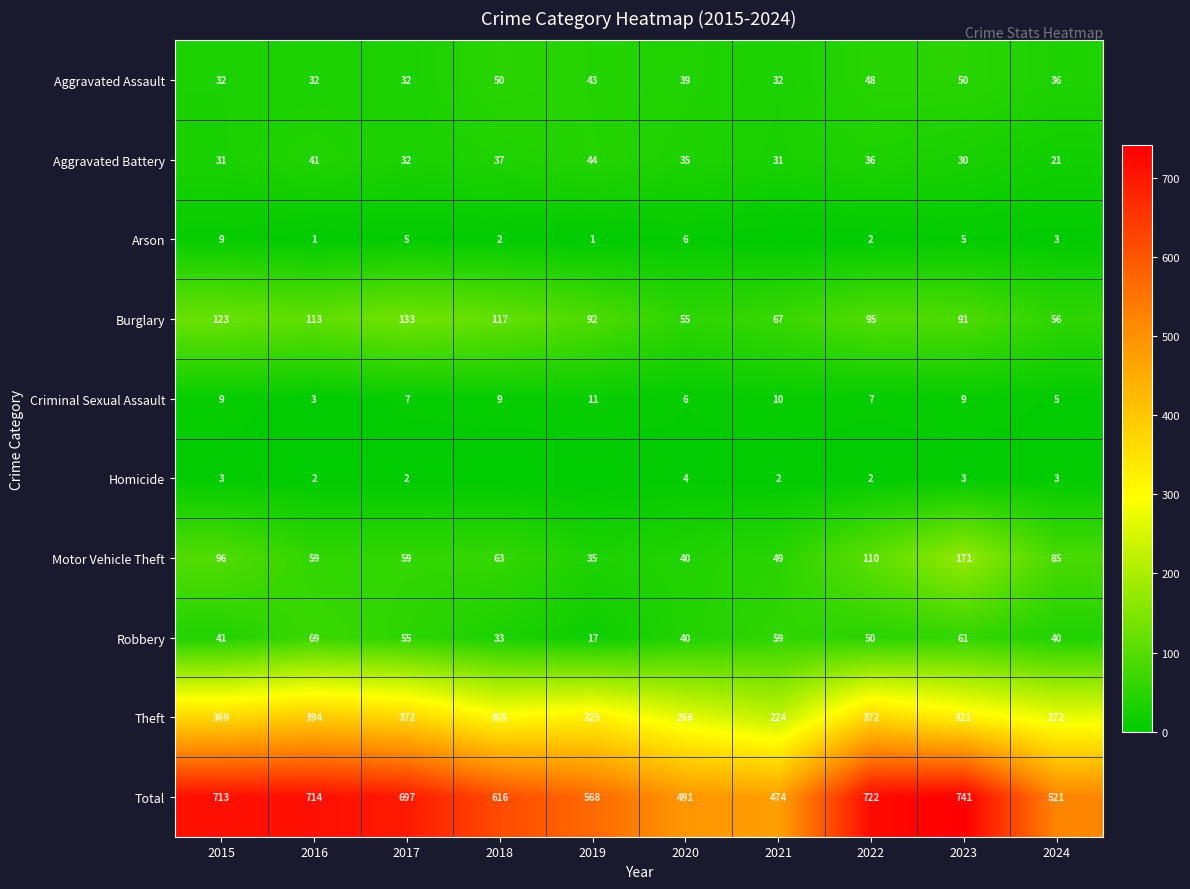

At 2016, list the series in order from smallest to largest.

Arson, Homicide, Criminal Sexual Assault, Aggravated Assault, Aggravated Battery, Motor Vehicle Theft, Robbery, Burglary, Theft, Total